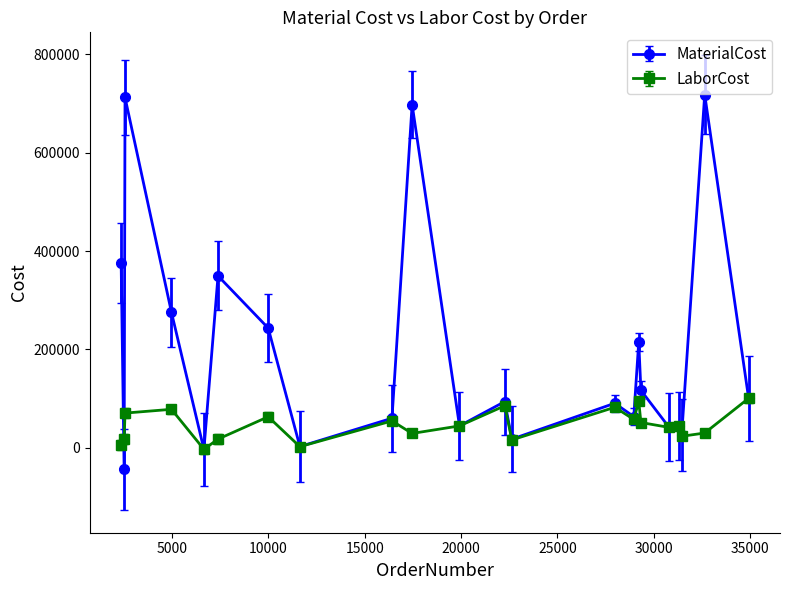

What is the value of the MaterialCost point at the 16th from the left?

214981.0